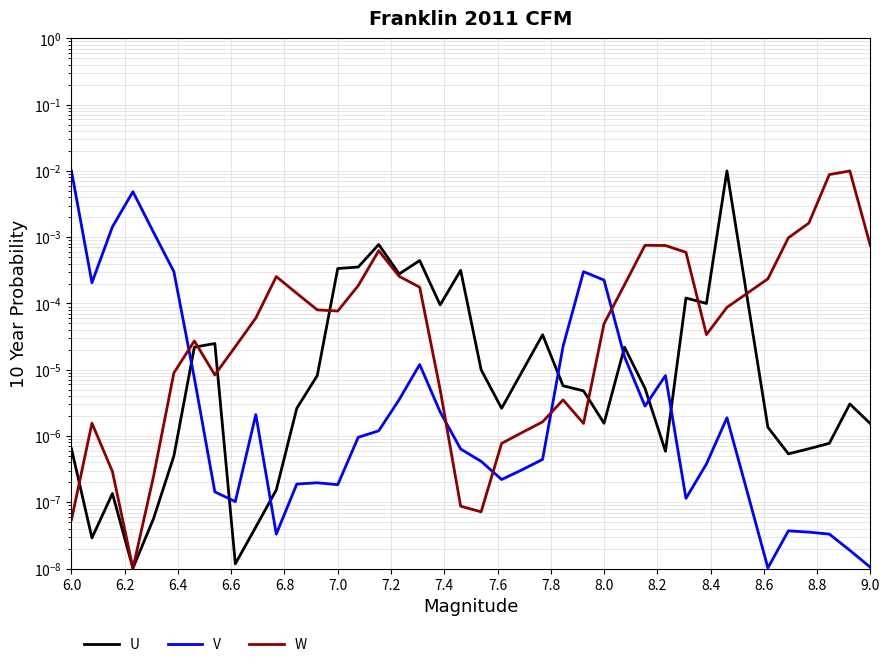

Which series has the largest total across all categories?

W